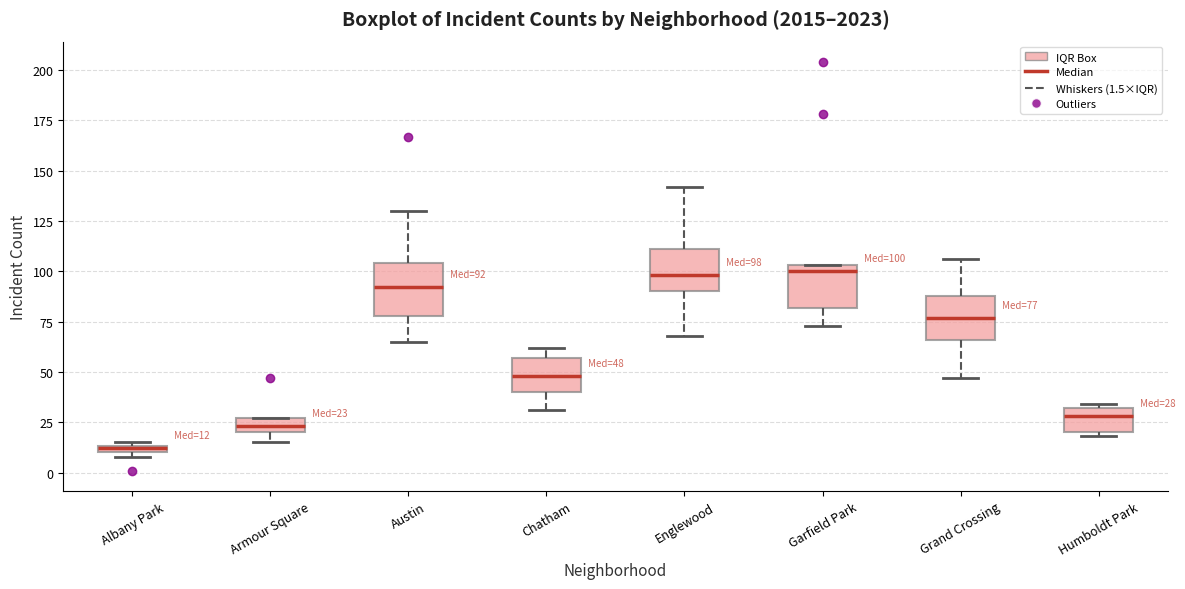

Which box has the lowest median line?

Albany Park